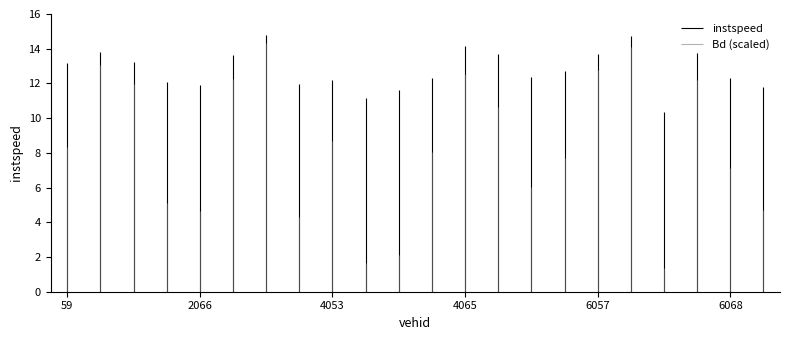

What is the average value of the Bd (scaled) series?

4.2